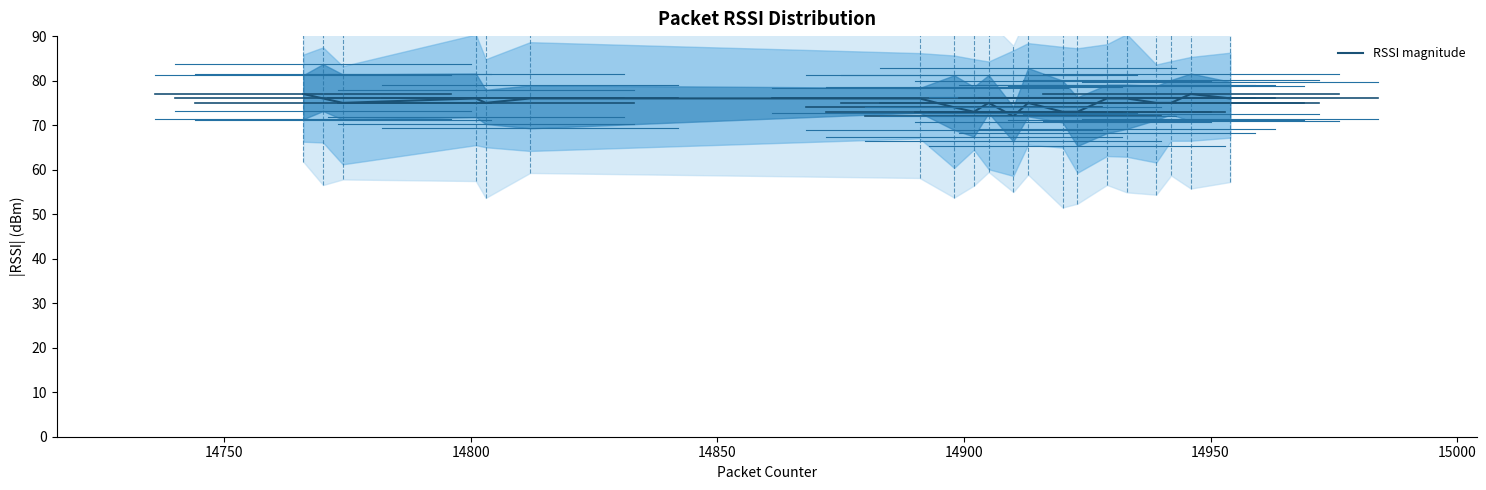

What is the maximum value for RSSI magnitude?

77